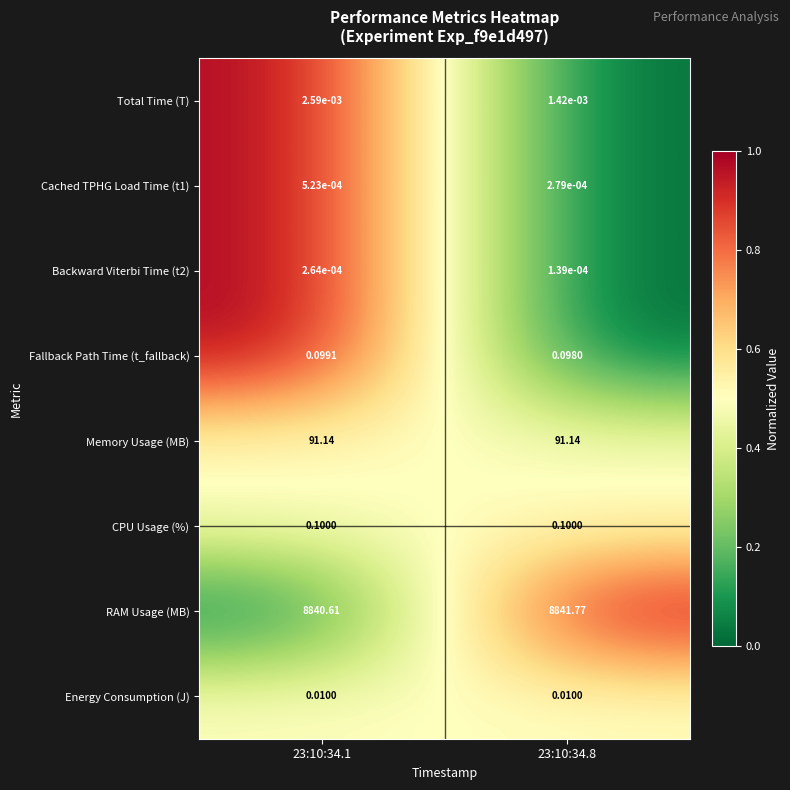

What is the spread (max minus min) of values at 23:10:34.8?

8841.8